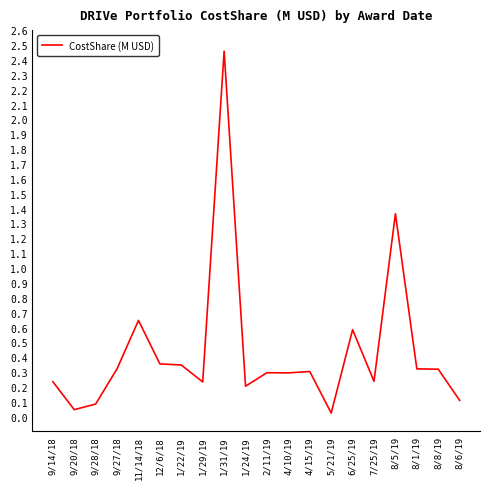

True or false: the data shows 1.0 at 11/14/18.

False